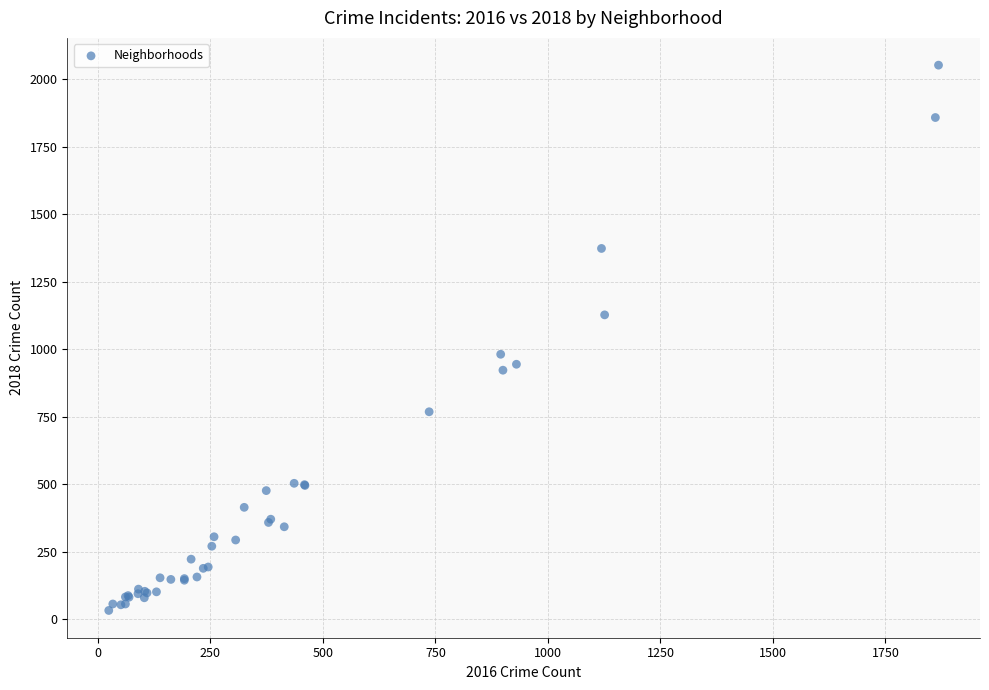

What Y value in the scatter plot is closest to 1042?

981